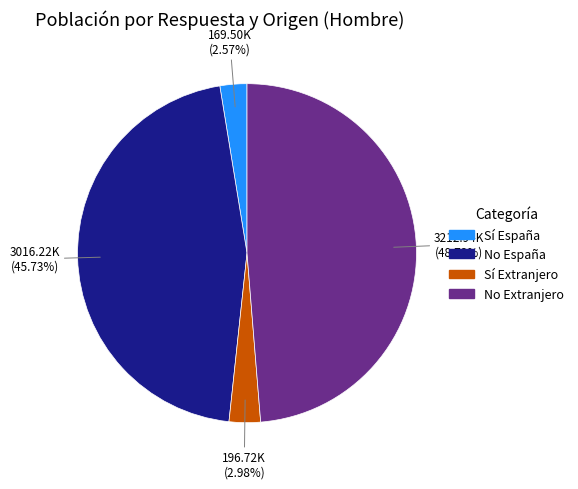

Is there any slice that represents more than half of the pie?

No